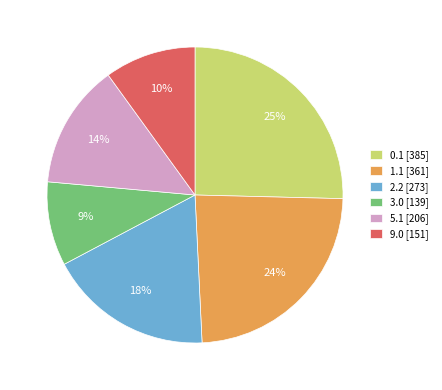

Does 2.2 [273] represent more than half of the total?

No